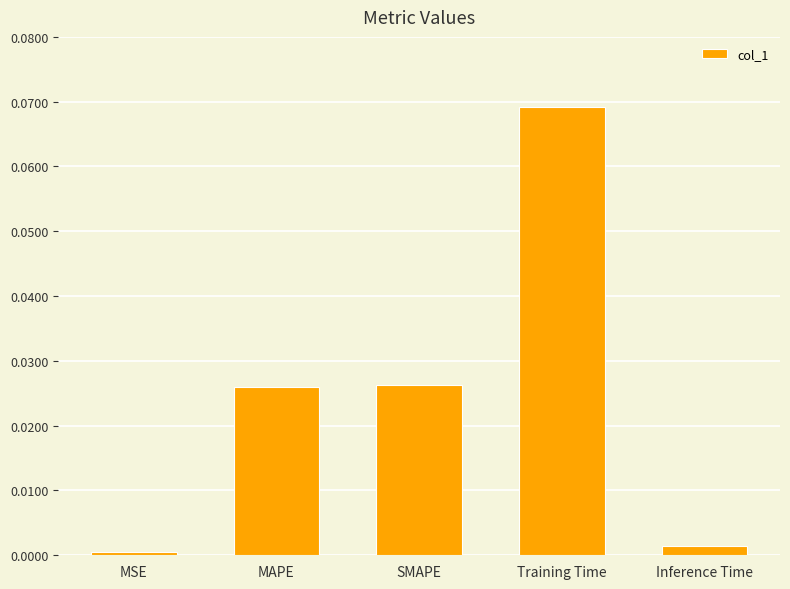

Between SMAPE and MSE, which is larger?

SMAPE